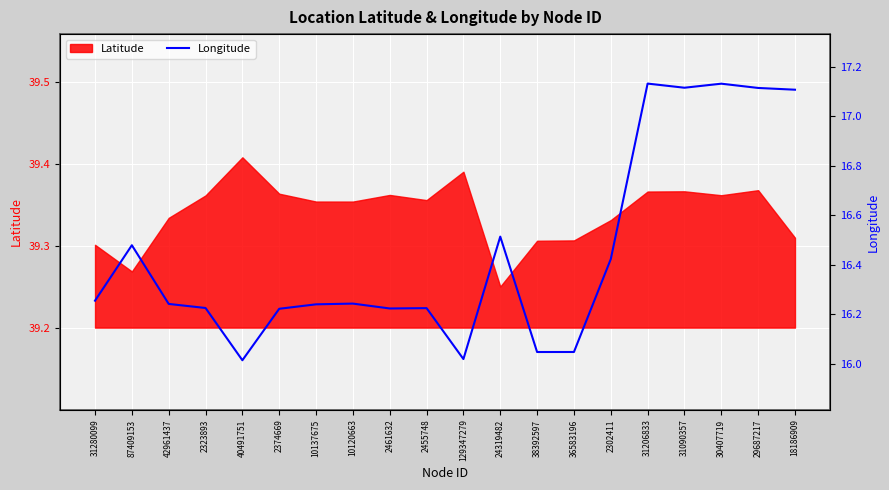

At which category does the chart reach its peak across all series?

31206833